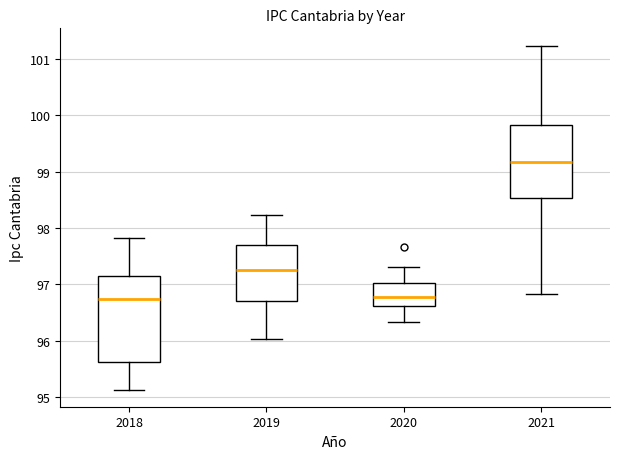

Reading left to right, transcribe this box plot: for each box, give where its median line is, the range the box spans, and where its two whiskers end, as read against the y-axis. The values are not printed on the chart, so give them approximately, as read against the axis.

2018: median 96.7, box 95.6 to 97.1, whiskers 95.1 to 97.8
2019: median 97.2, box 96.7 to 97.7, whiskers 96.0 to 98.2
2020: median 96.8, box 96.6 to 97.0, whiskers 96.3 to 97.3
2021: median 99.2, box 98.5 to 99.8, whiskers 96.8 to 101.2